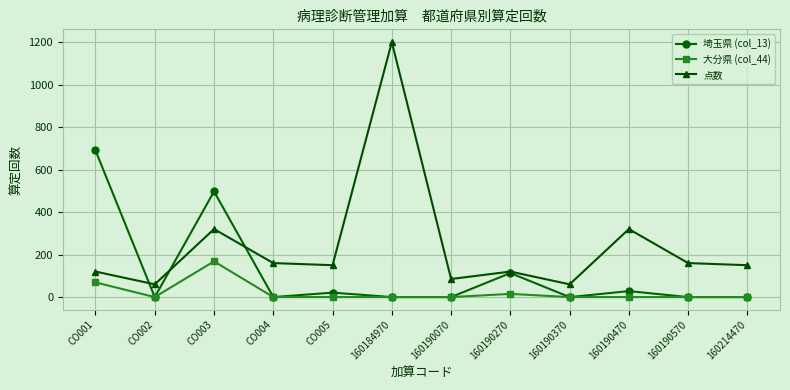

What is the label of the 9th point from the left?

160190370